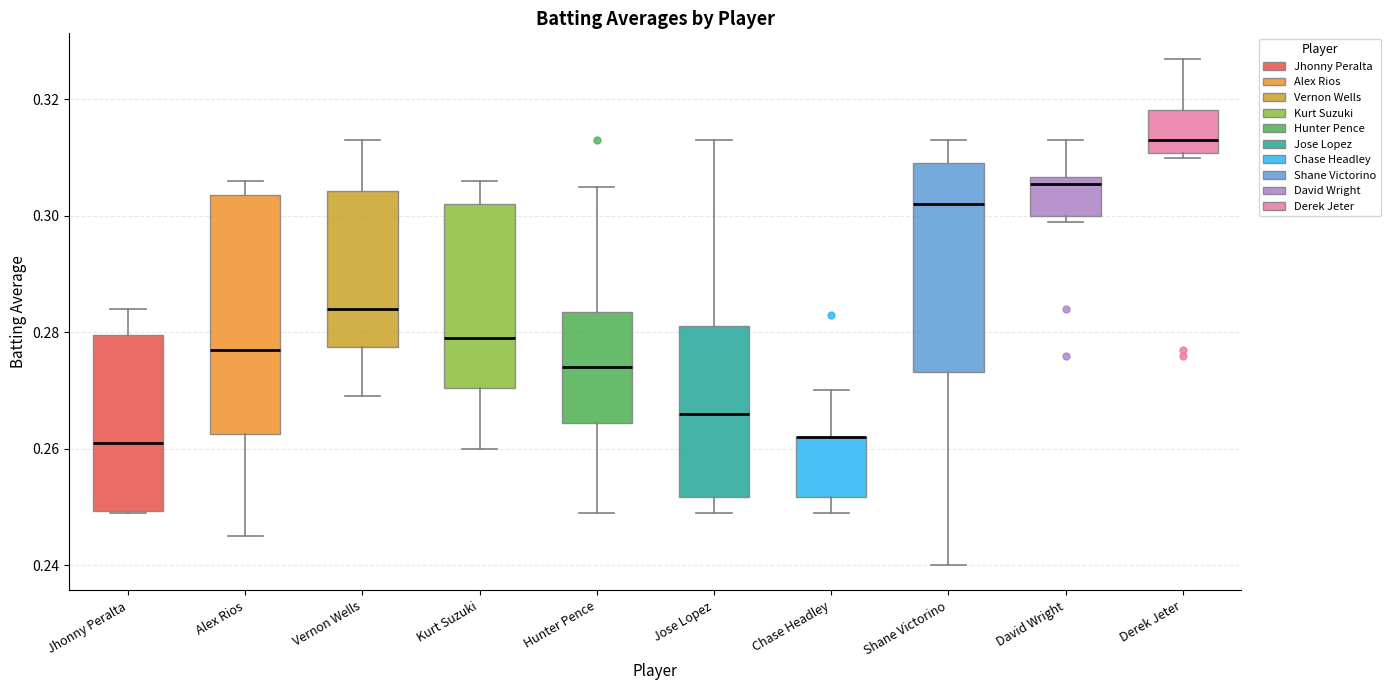

Where does the upper whisker of the box for Derek Jeter end on the y-axis? The values are not printed on the chart, so give them approximately, as read against the axis.

0.328